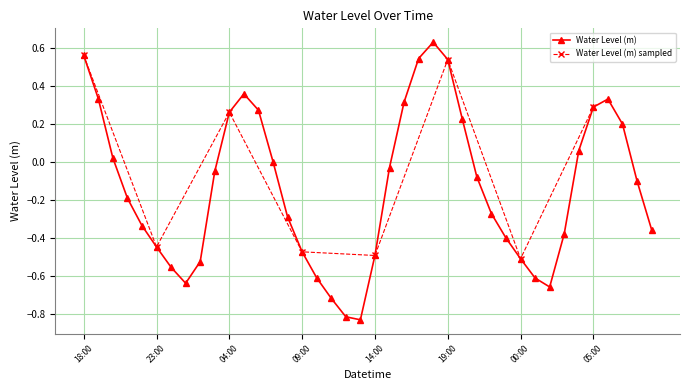

Is this an area chart (filled region under the line)?

No